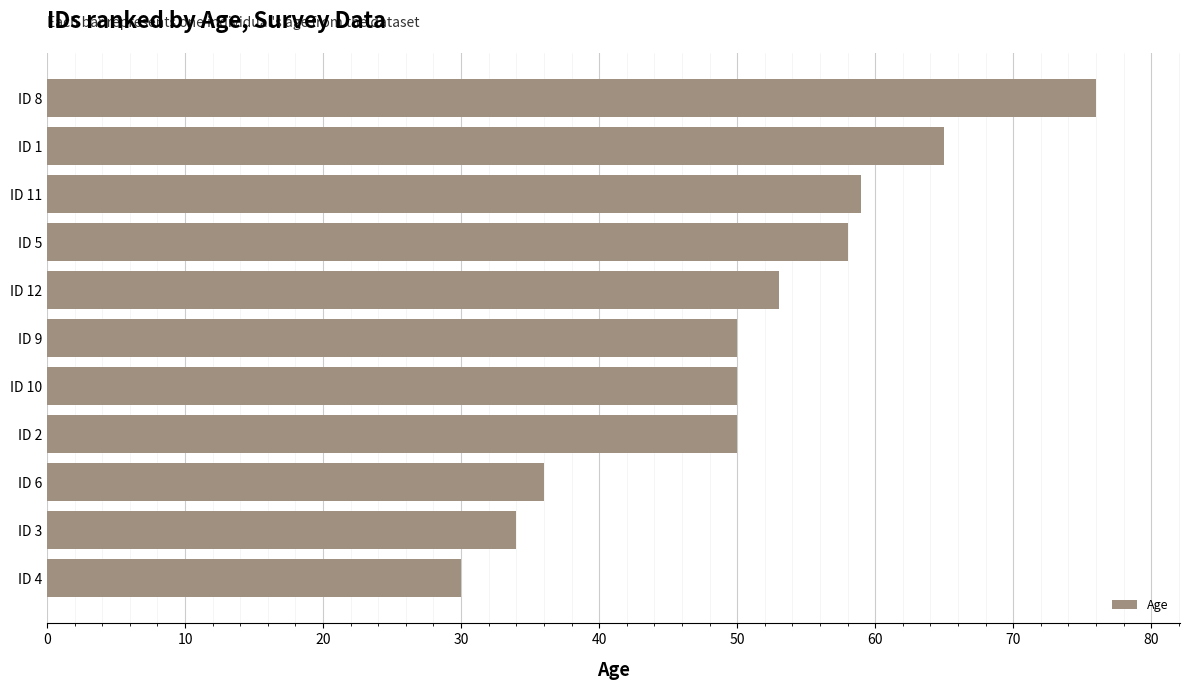

What is the sum of the values at ID 1 and ID 8?

141